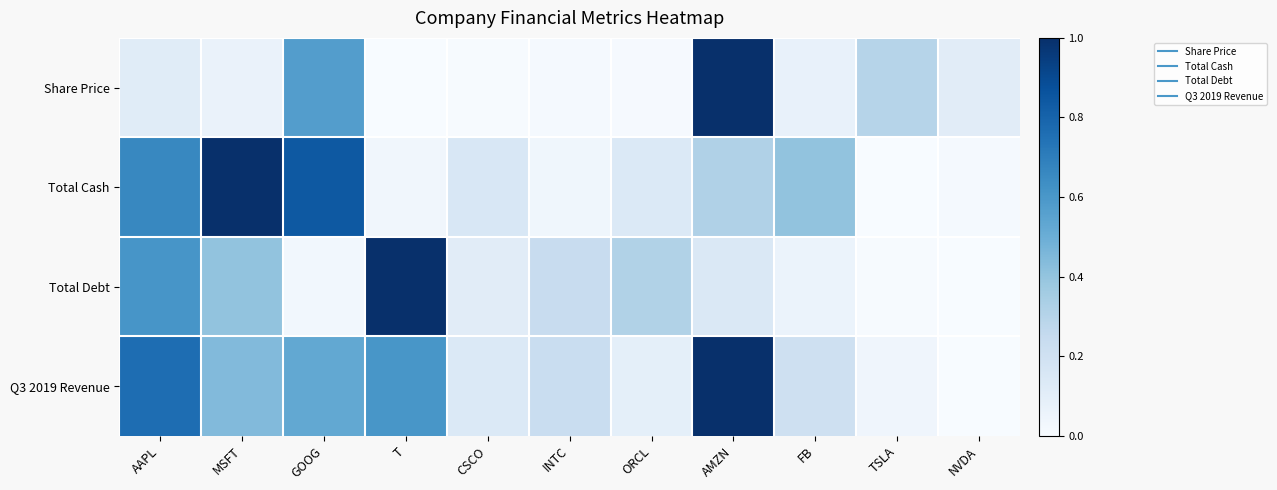

What is the total value across all series at AMZN?

2.5